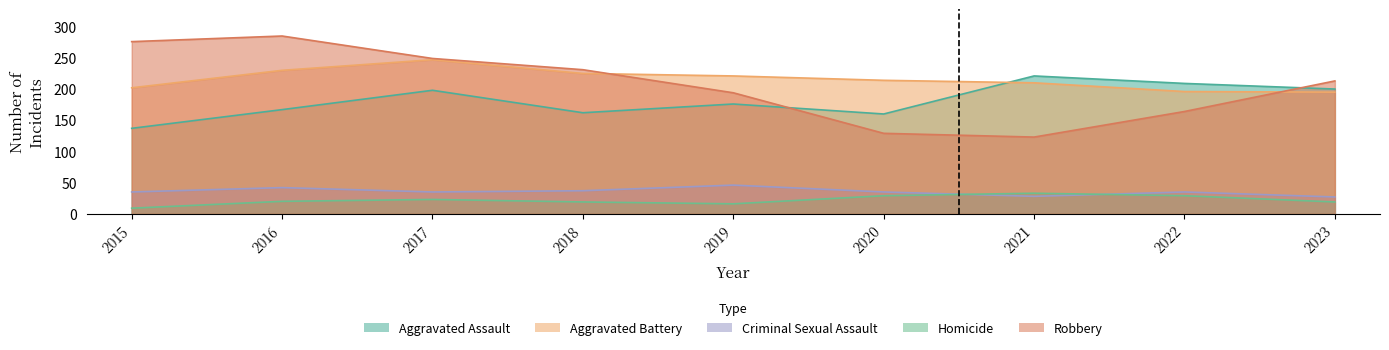

What are all the series names shown in the legend?

Aggravated Assault, Aggravated Battery, Criminal Sexual Assault, Homicide, Robbery